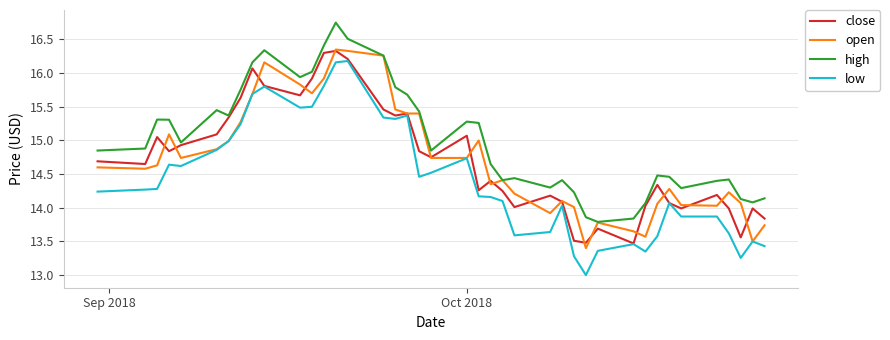

Which series has the largest total across all categories?

high